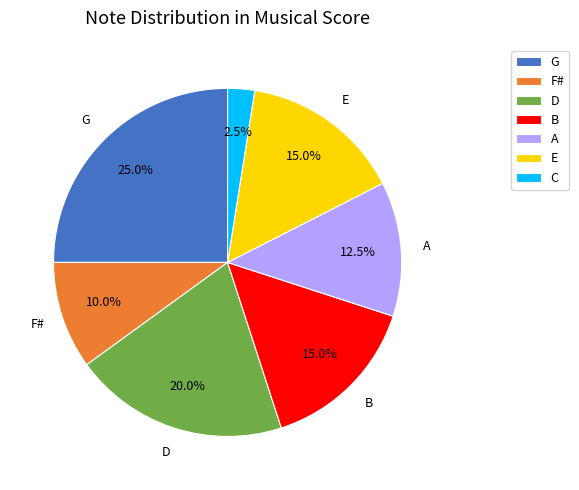

To the nearest percent, what percentage of the pie is D?

20%